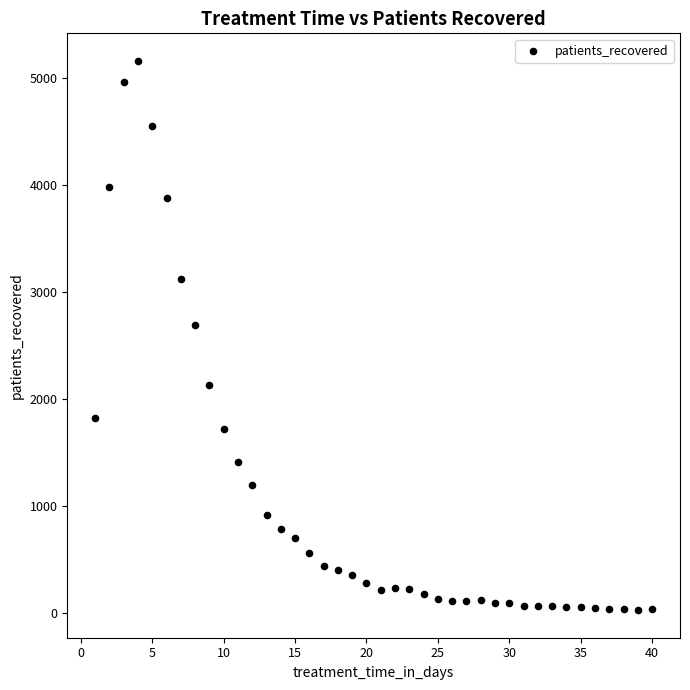

What Y value in the scatter plot is closest to 2594?

2692